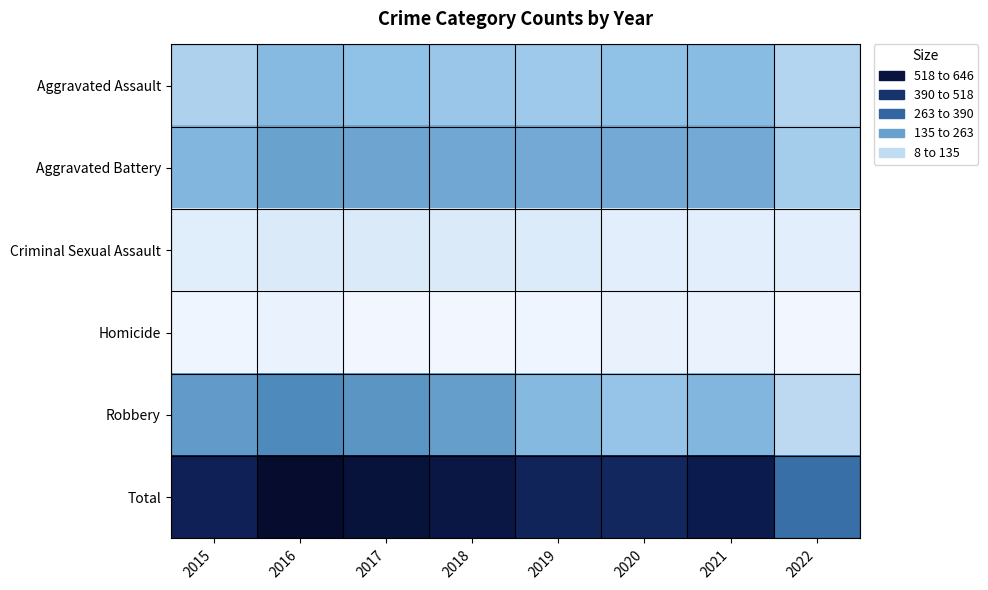

Which series changed the most between 2021 and 2022?

Total